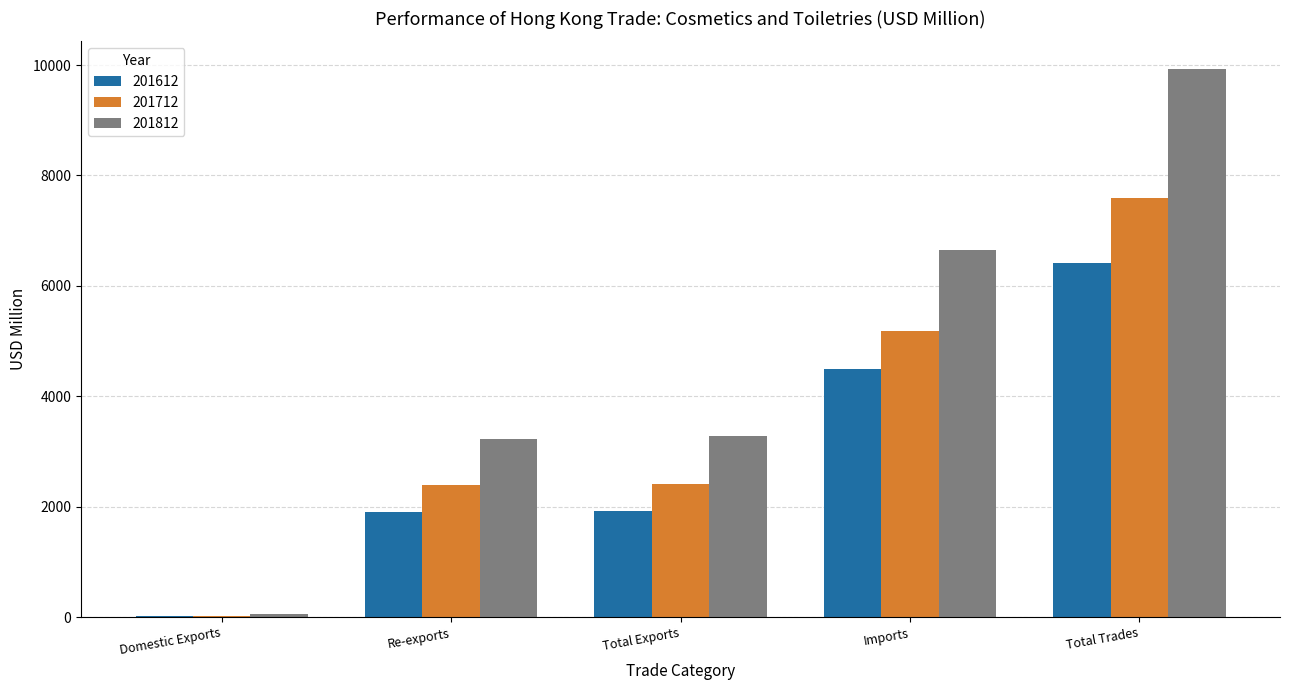

Which series changed the most between Total Exports and Imports?

201812